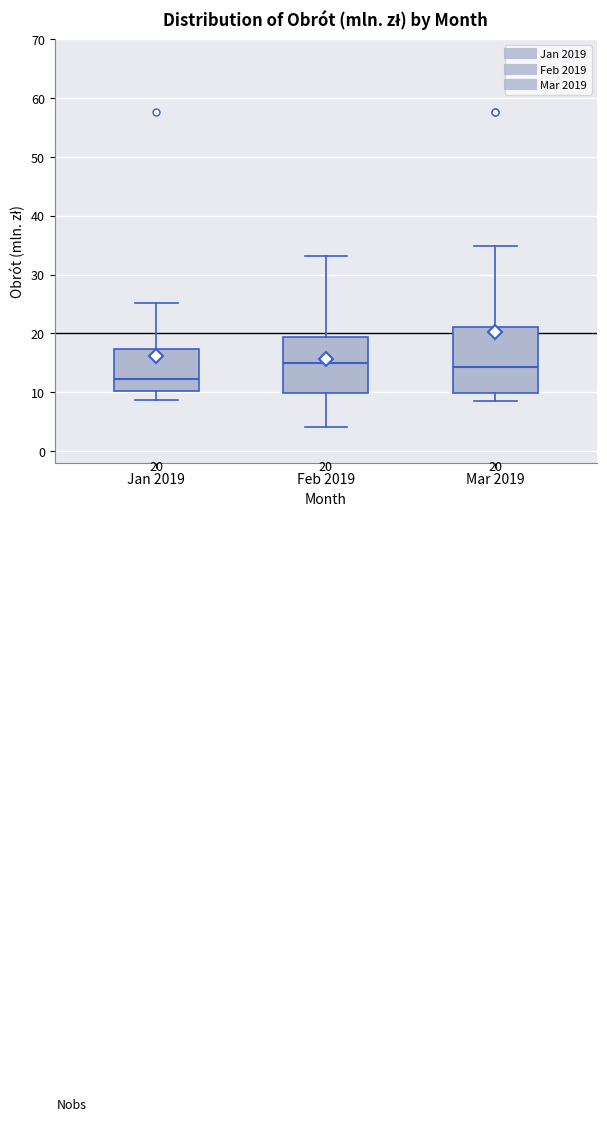

Comparing the boxes themselves (not the whiskers), which one is the tallest?

Mar 2019